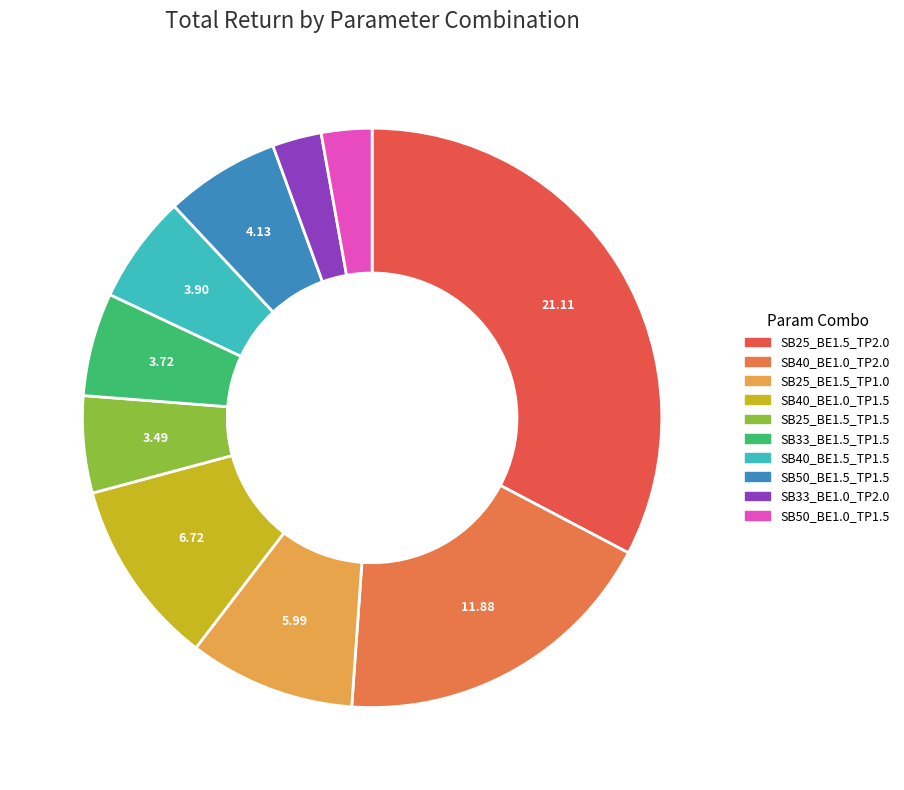

Count the number of slices in the pie.

10